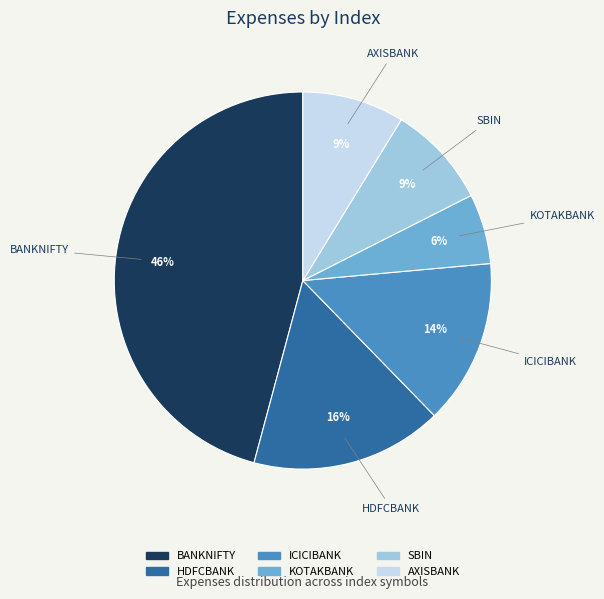

Count the number of slices in the pie.

6